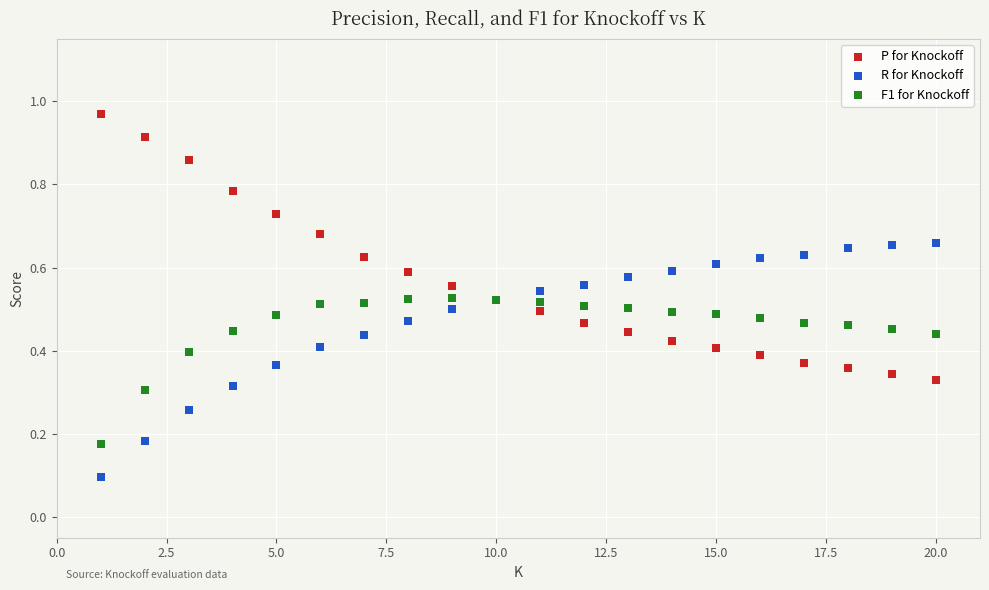

Which series reaches the maximum Y coordinate?

P for Knockoff